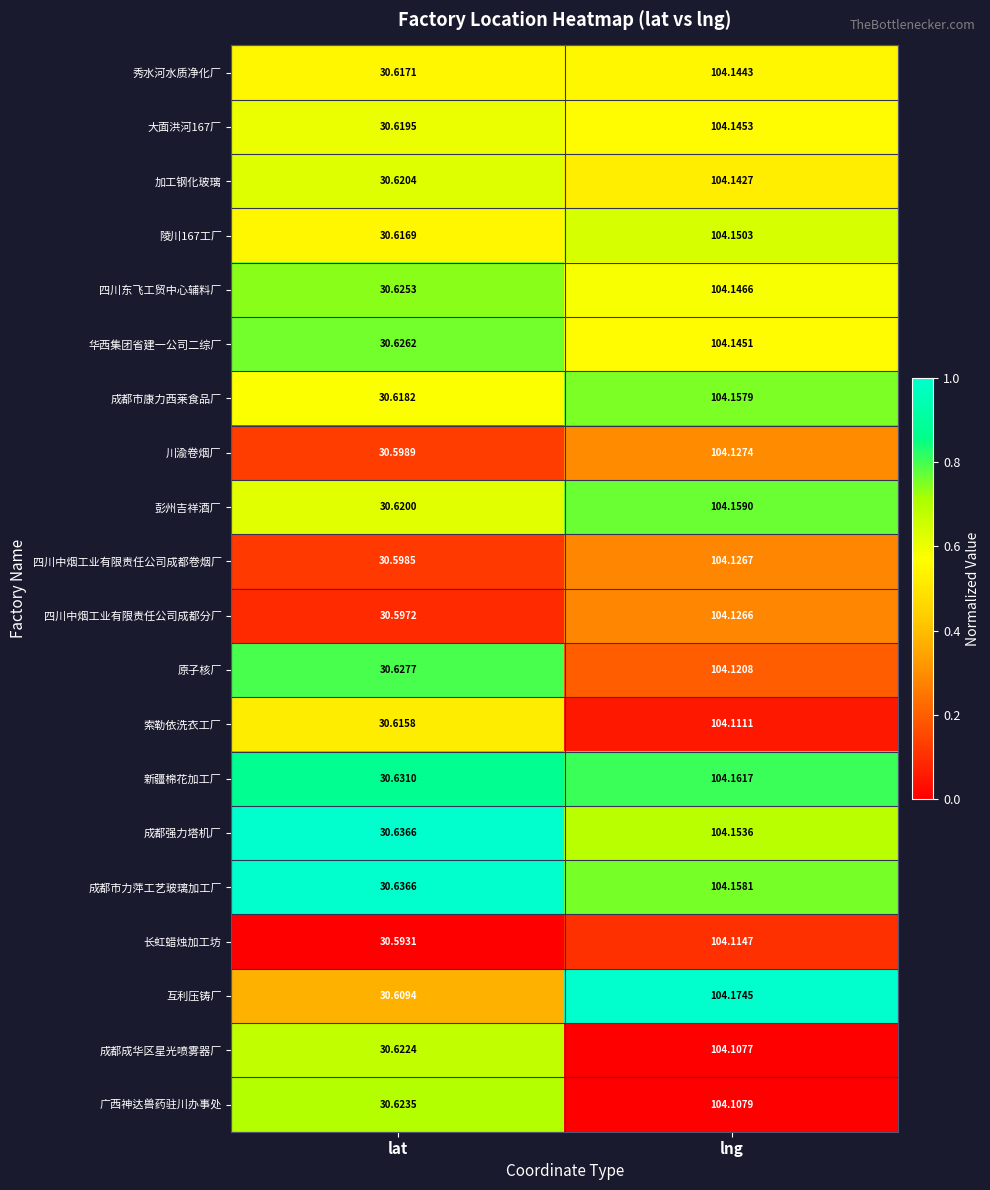

Which series has the largest total across all categories?

成都市力萍工艺玻璃加工厂